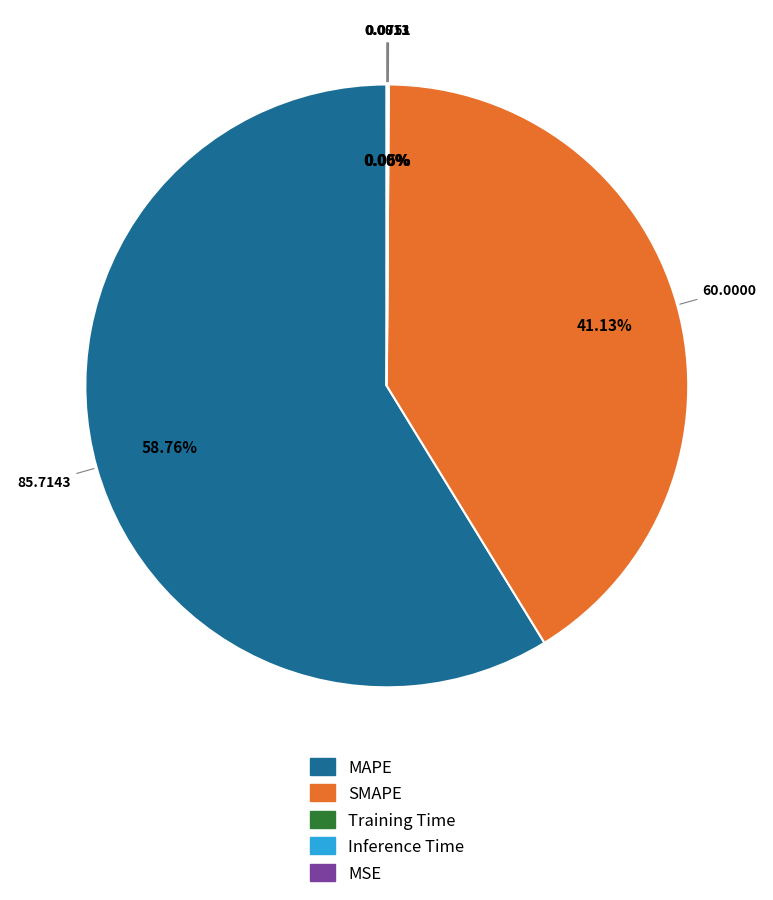

Which has a higher value, SMAPE or MAPE?

MAPE